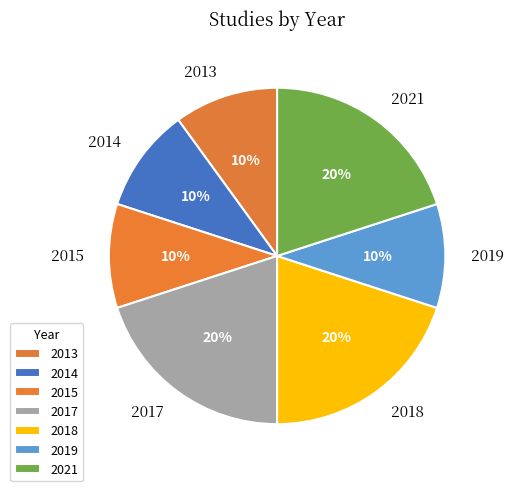

How many segments does this pie chart have?

7